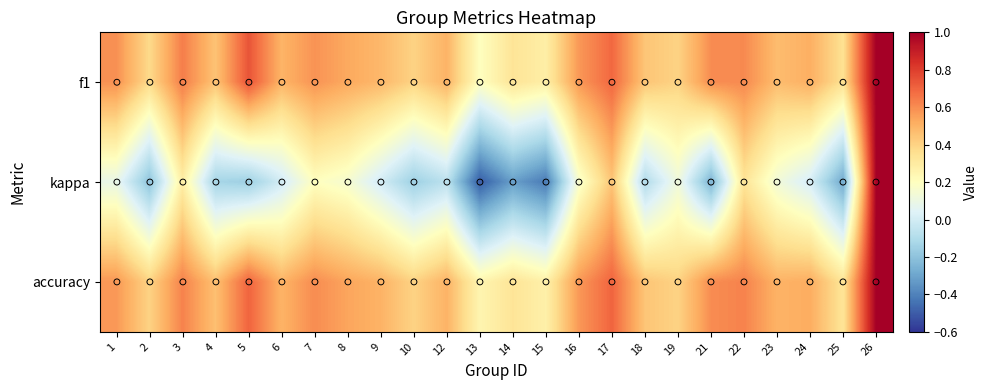

At which category is the sum across all series the highest?

26